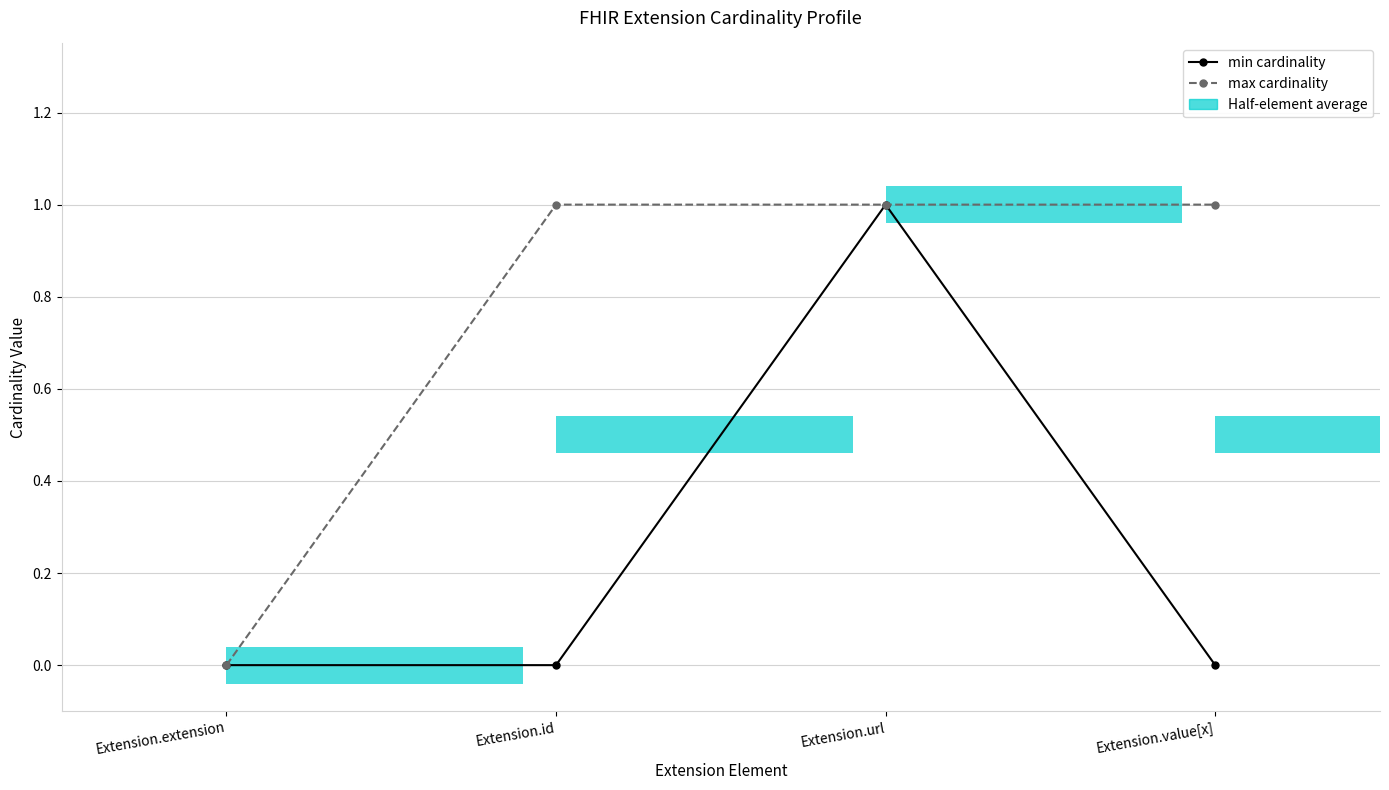

At which label does min cardinality reach its minimum?

Extension.extension